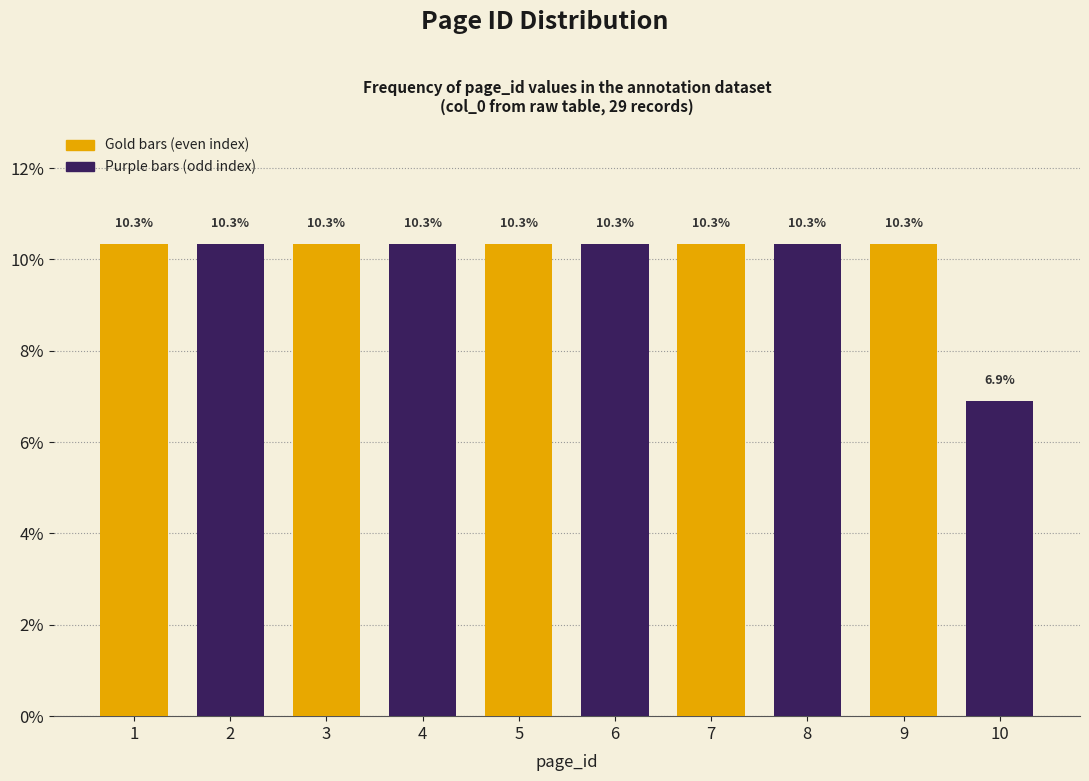

Reading left to right, what are all the values shown in this chart?

10.3	10.3	10.3	10.3	10.3	10.3	10.3	10.3	10.3	6.9